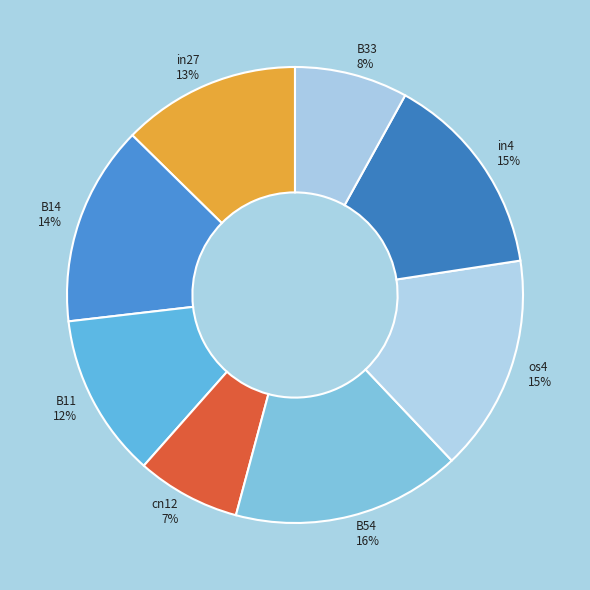

To the nearest percent, what is the difference between the largest and smallest slice percentages?

9%